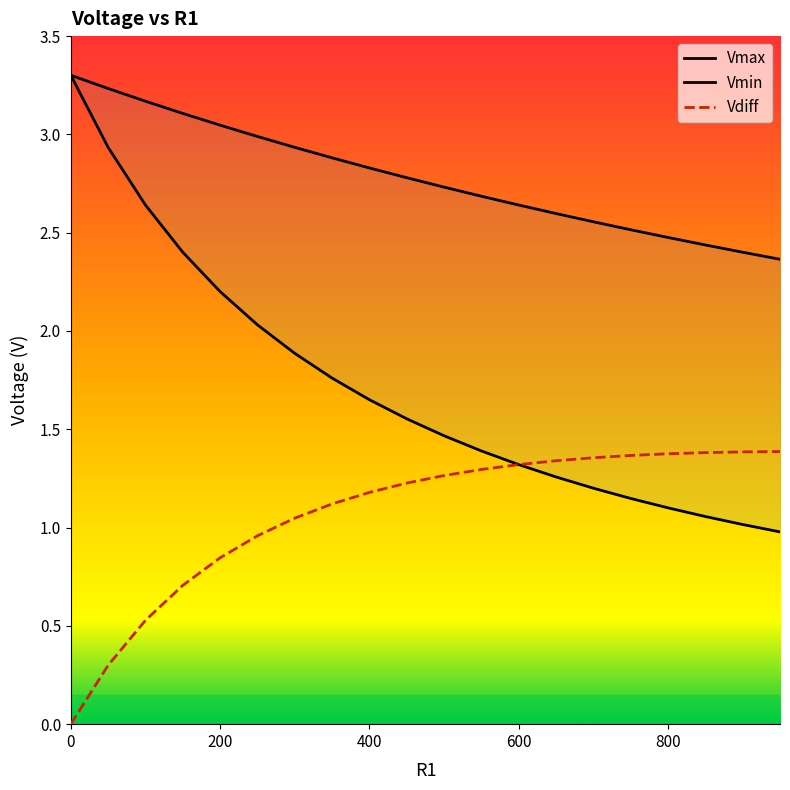

How many series are shown in this chart?

3